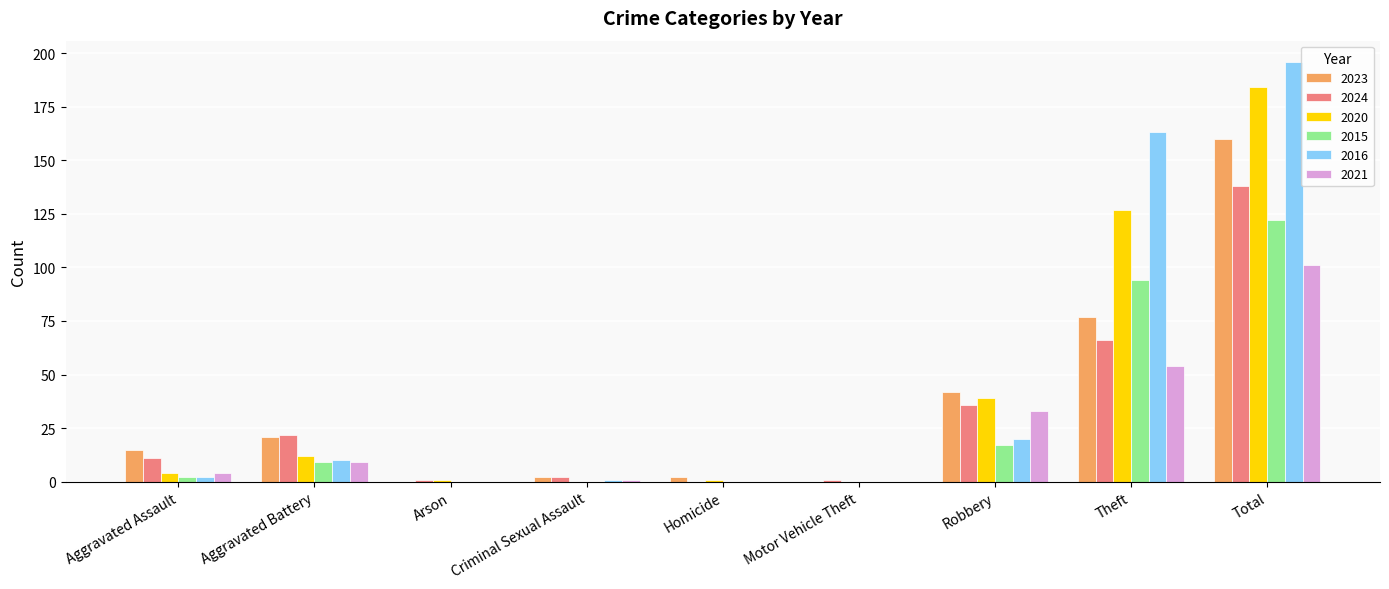

Reading left to right, extract all data points from this chart.

2023: 15	21	0	2	2	0	42	77	160
2024: 11	22	1	2	0	1	36	66	138
2020: 4	12	1	0	1	0	39	127	184
2015: 2	9	0	0	0	0	17	94	122
2016: 2	10	0	1	0	0	20	163	196
2021: 4	9	0	1	0	0	33	54	101